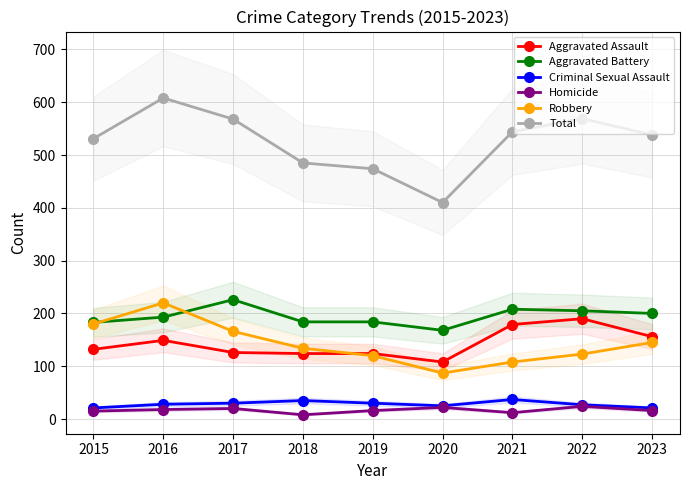

What is the value of the Homicide point at the 8th from the left?

24